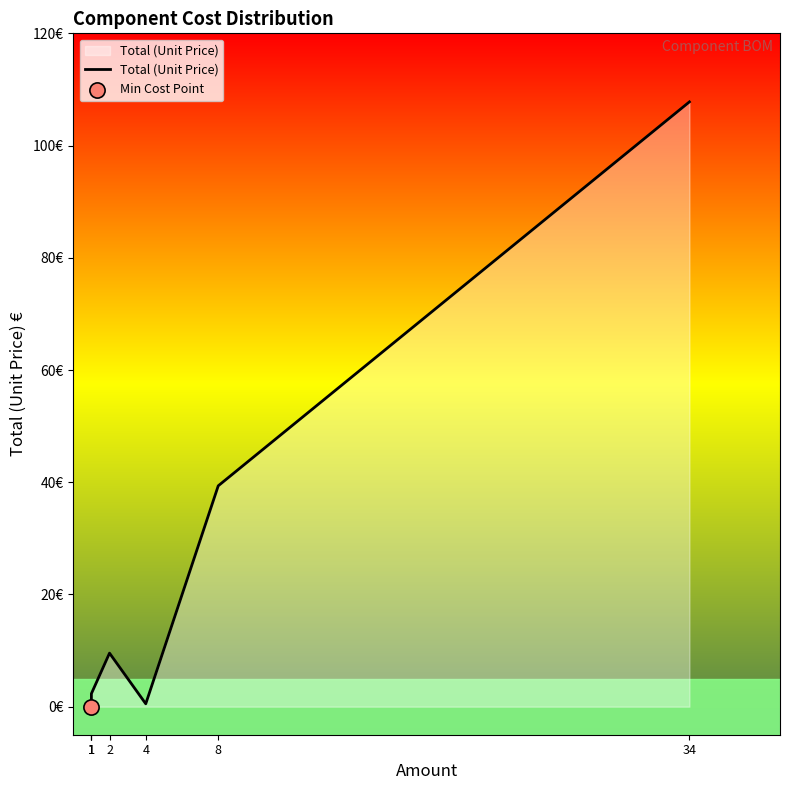

What is the change in value from 1 to 1?

+2.2